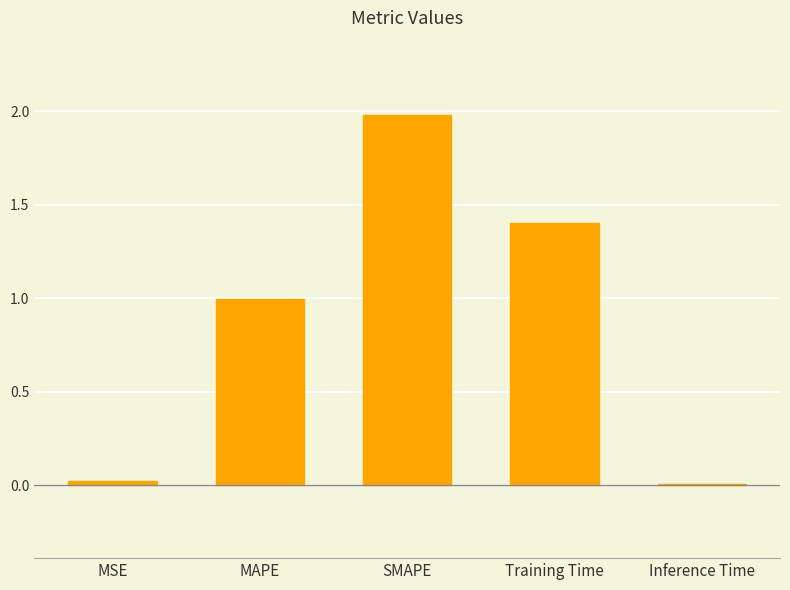

Which category has the highest value across all series?

SMAPE